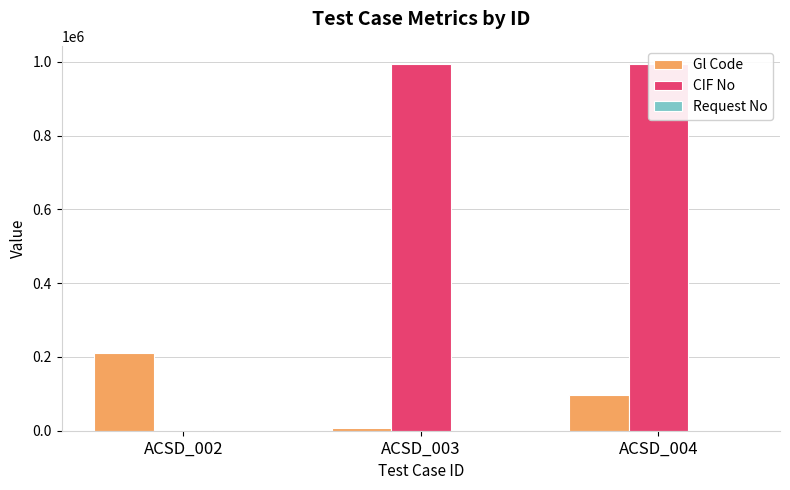

What is the difference between the maximum and minimum values in the Request No series?

1119